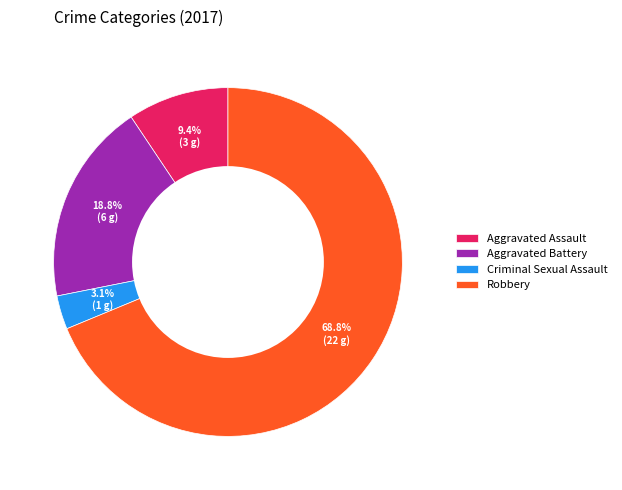

To the nearest percent, what portion does Aggravated Battery represent?

19%